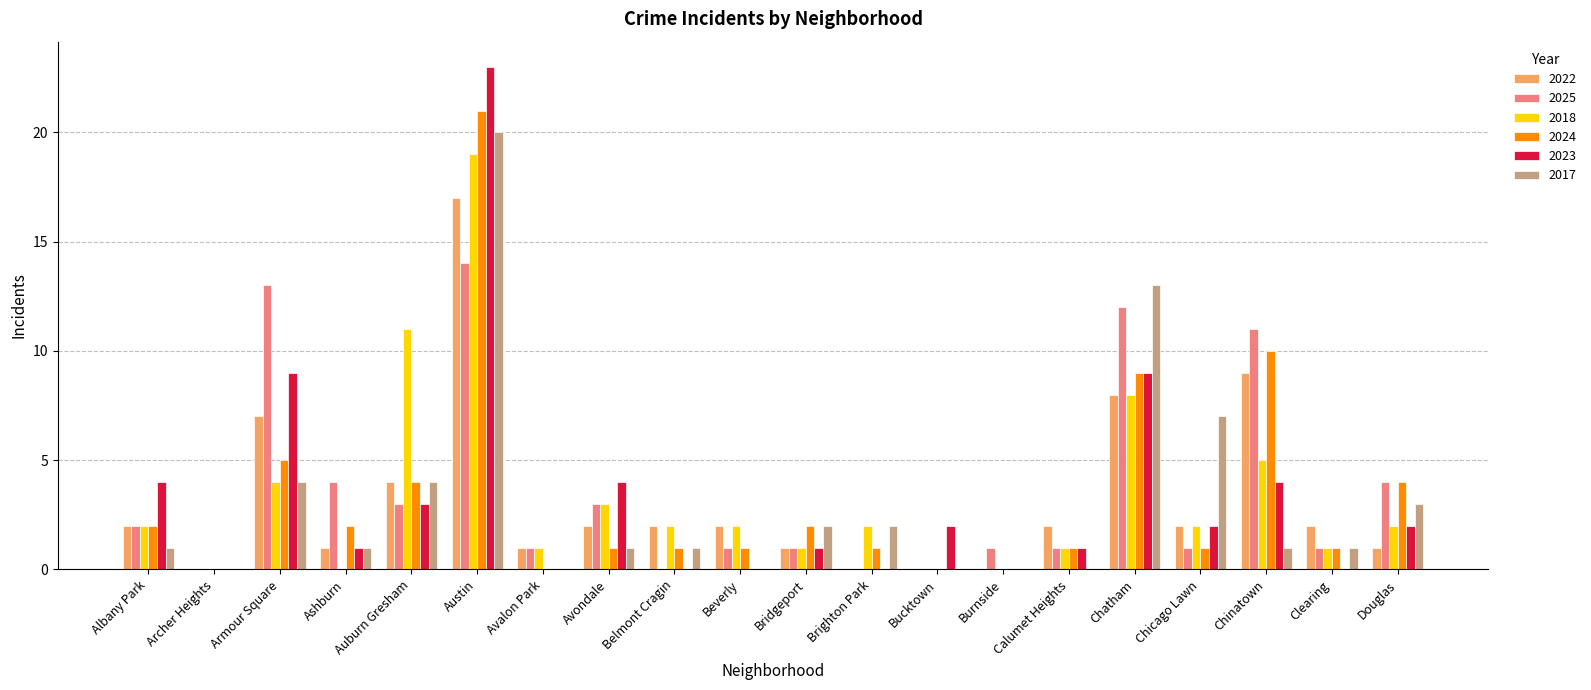

Which series has the largest total across all categories?

2025